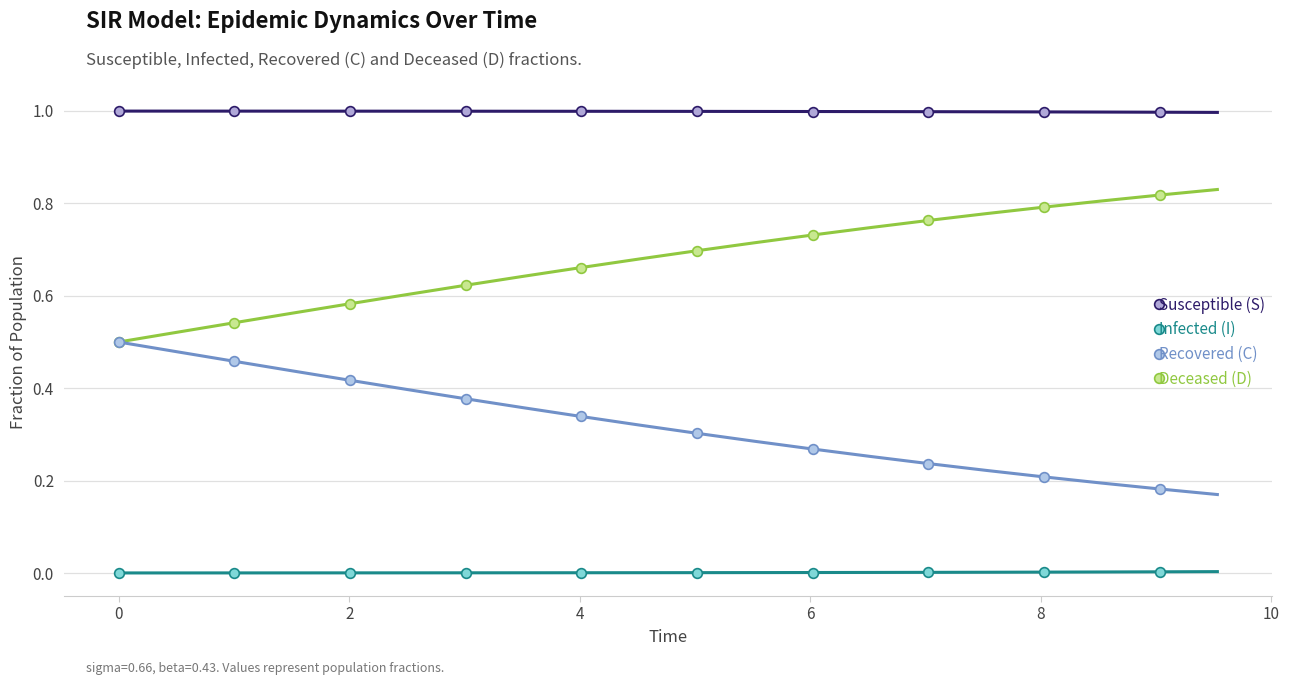

Rank the series by their average value, from lowest to highest.

Infected (I), Recovered (C), Deceased (D), Susceptible (S)